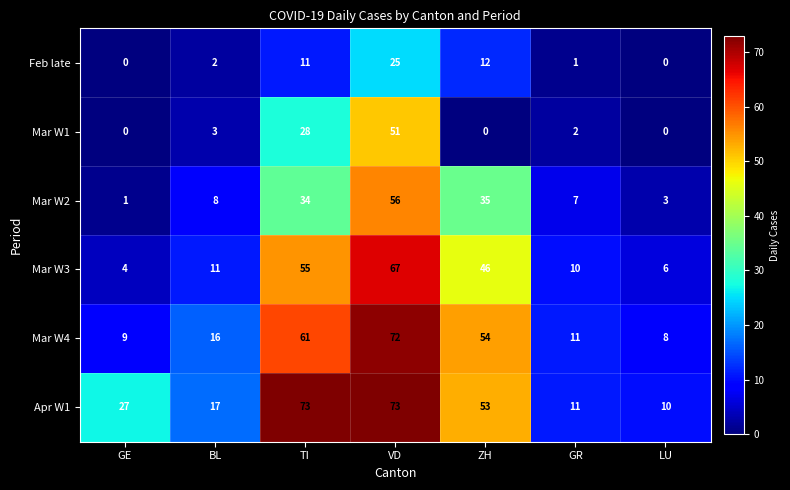

What is the difference between the second highest and second lowest values in the Mar W1 series?

28